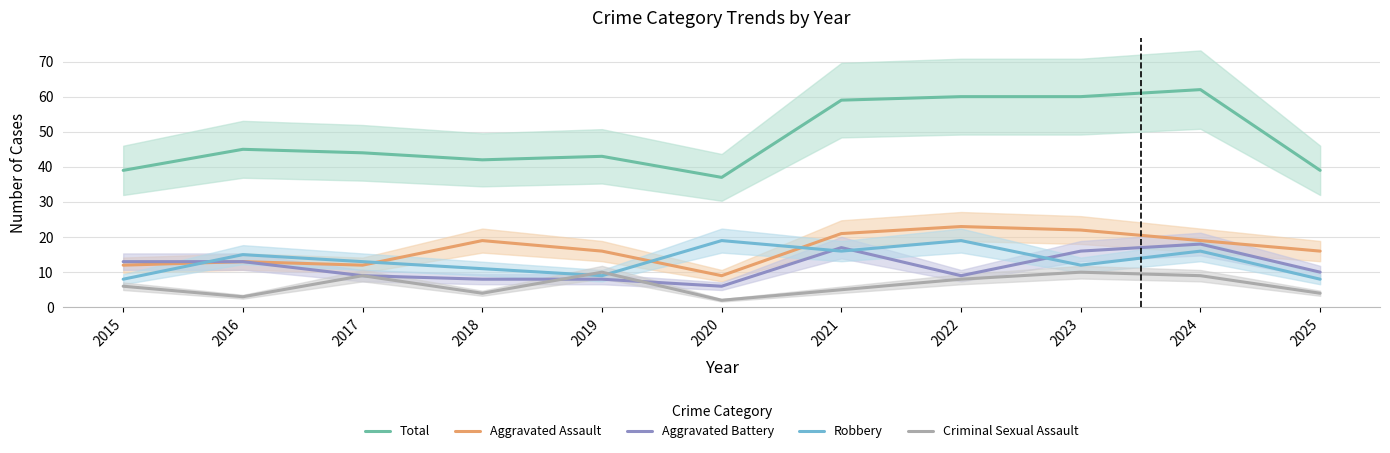

True or false: Aggravated Battery and Aggravated Assault cross at least once.

False